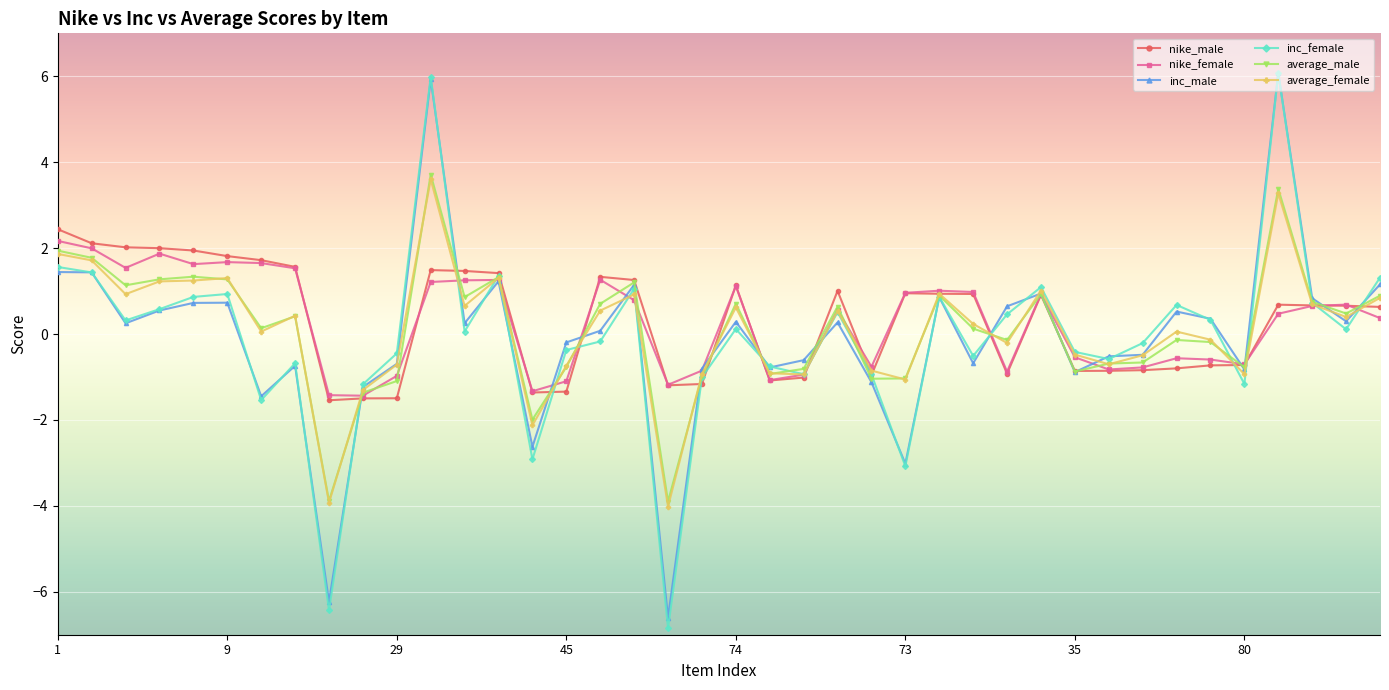

What is the greatest value displayed?

6.1